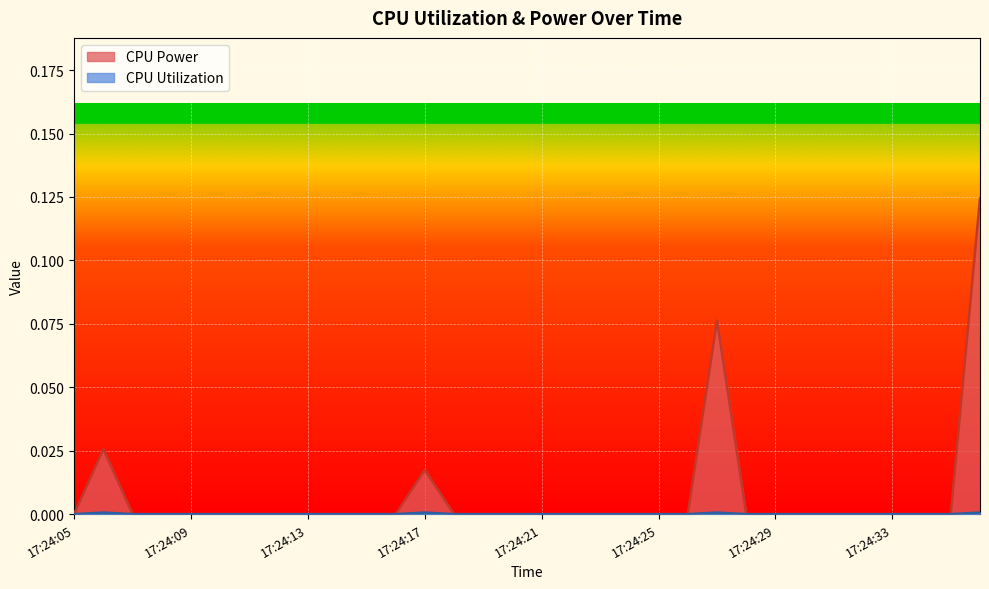

Which label corresponds to the smallest value in the chart?

17:24:05